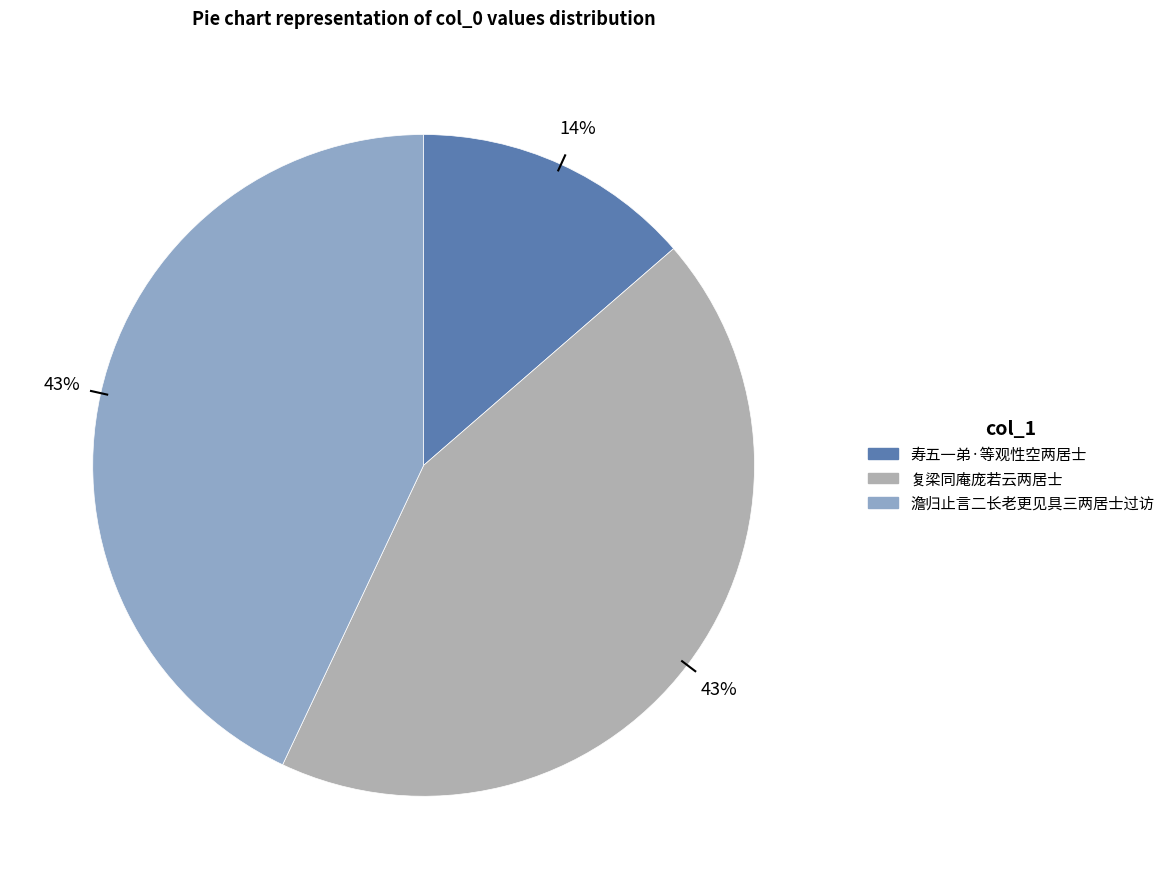

Combined, do 复梁同庵庞若云两居士 and 寿五一弟·等观性空两居士 account for over 50%?

Yes